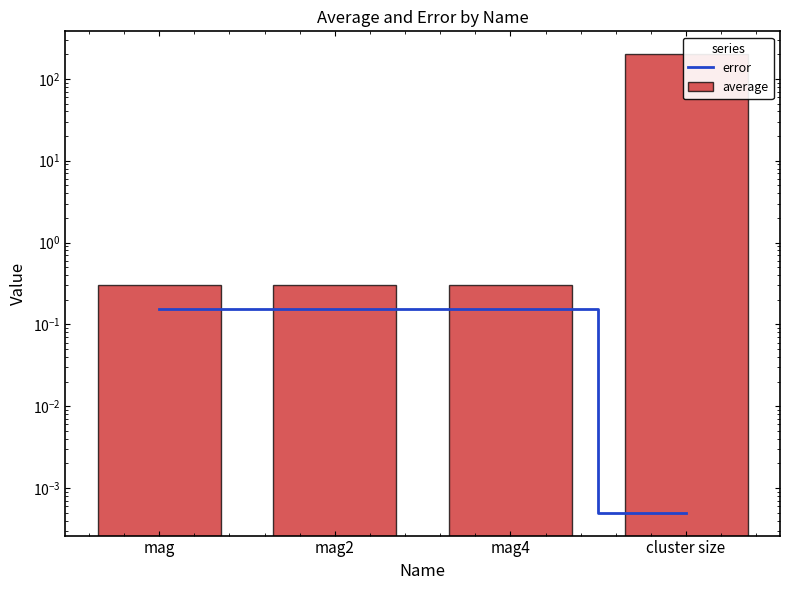

Which category has the lowest value across all series?

cluster size